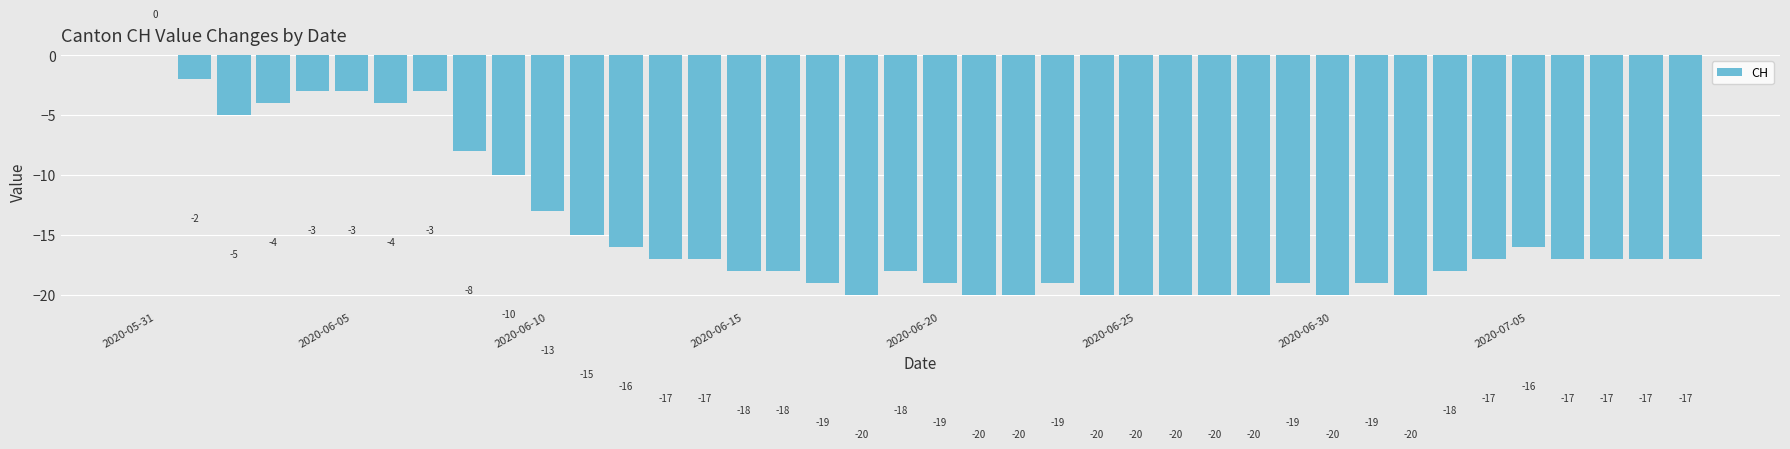

What is the sum of all values?

-588